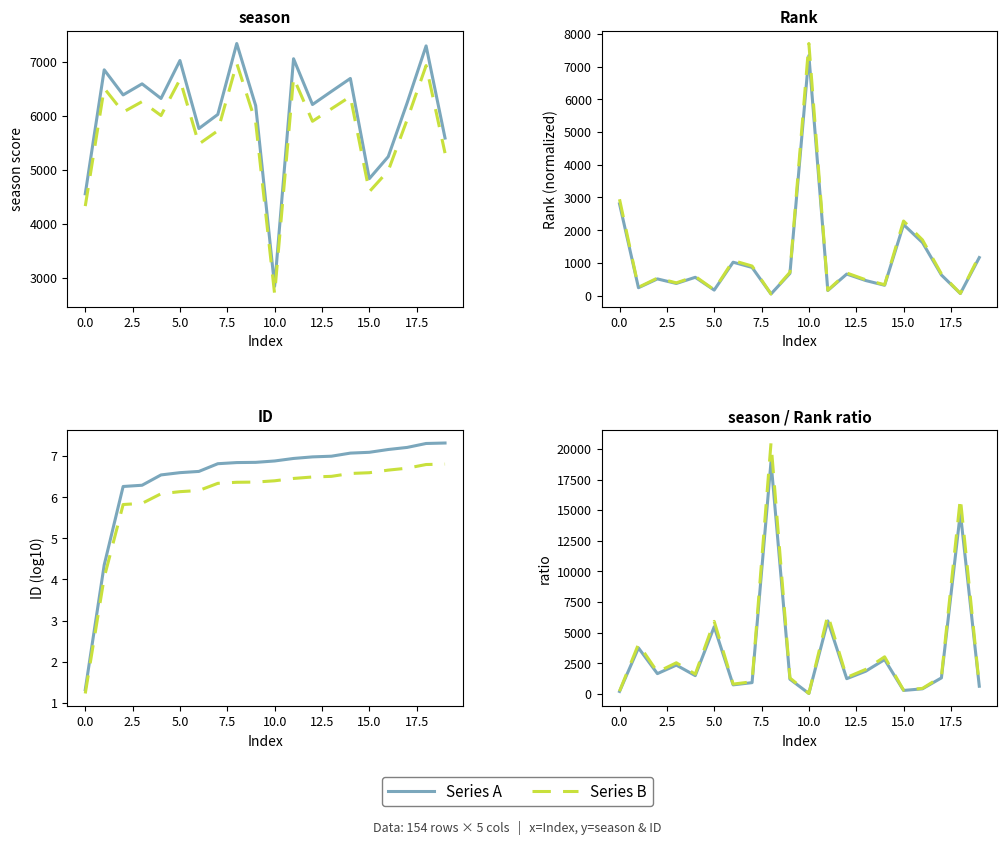

True or false: season has more than 0 interior local peaks.

True